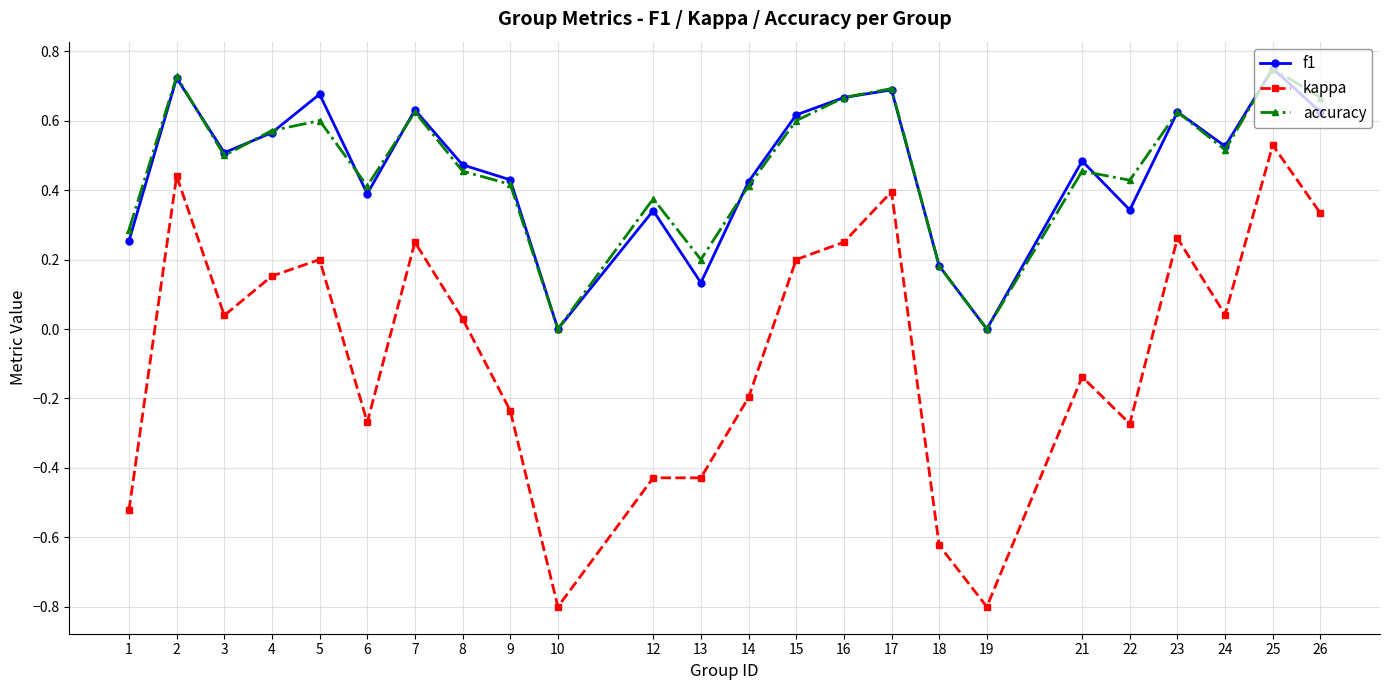

Where does the kappa series first go above 0?

2